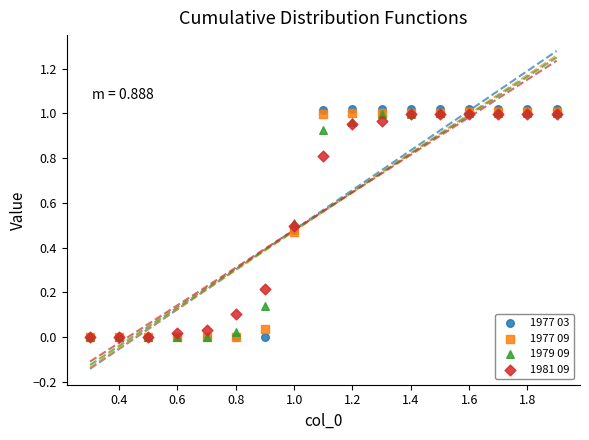

What are all the series names shown in the legend?

1977 03, 1977 09, 1979 09, 1981 09